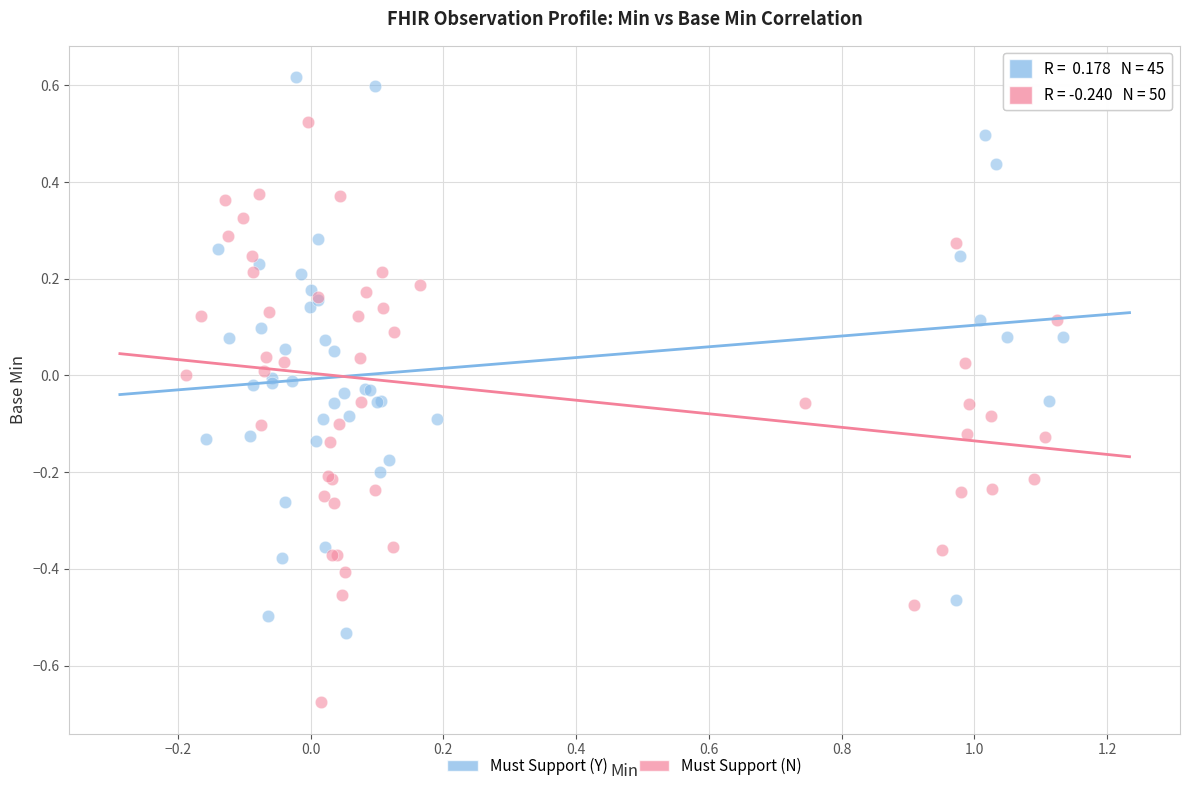

What are all the series names shown in the legend?

Must Support (Y), Must Support (N)